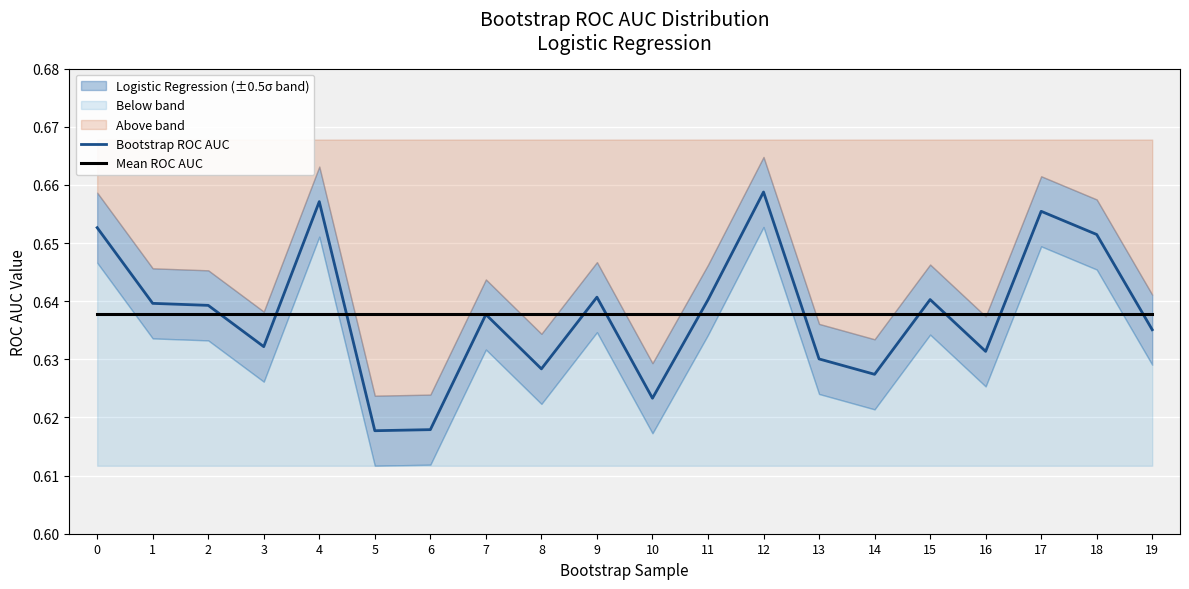

How many lines are shown in the chart?

2